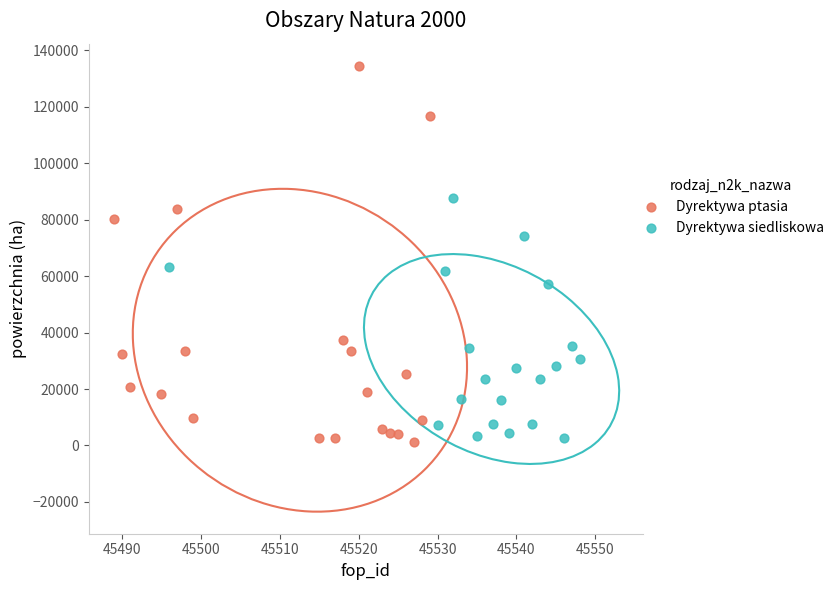

Which series contains the highest Y value?

Dyrektywa ptasia